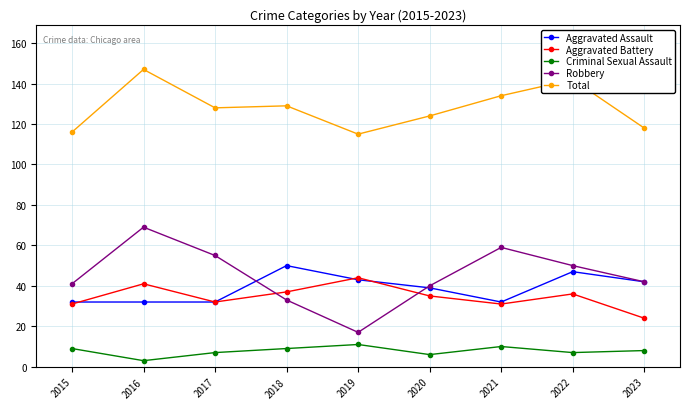

In Criminal Sexual Assault, how many points are lower than both neighbors (excluding endpoints)?

3